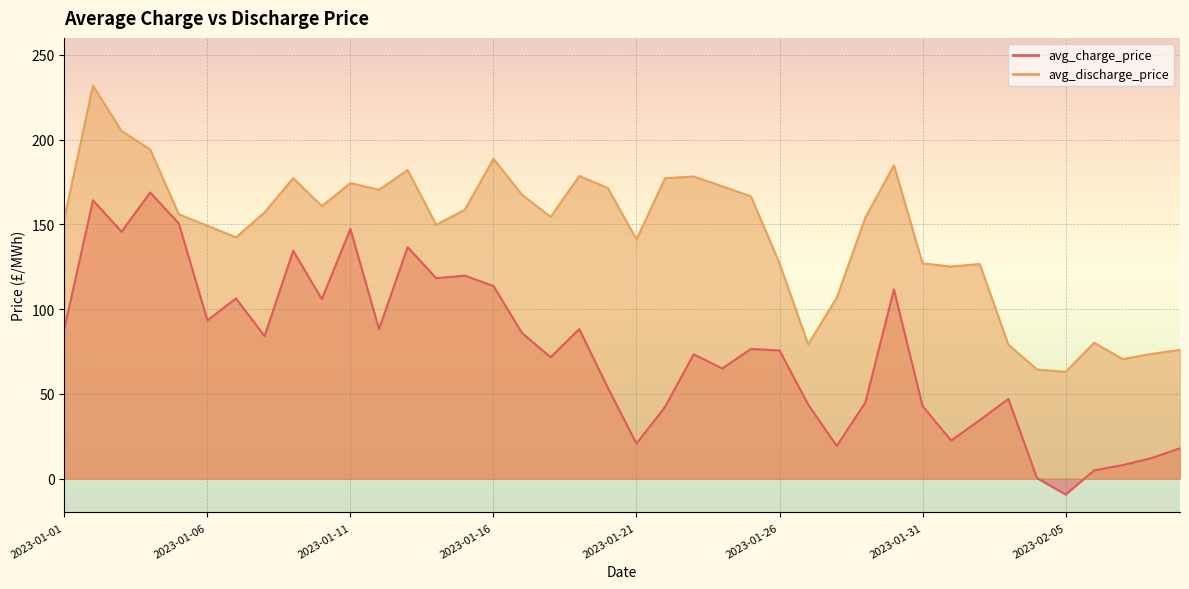

What is the total value across all series at 2023-01-25?

243.0